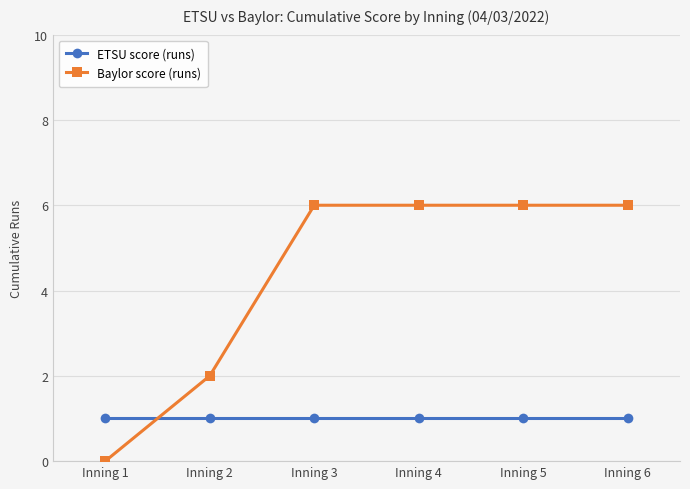

What is the maximum value shown in the chart?

6